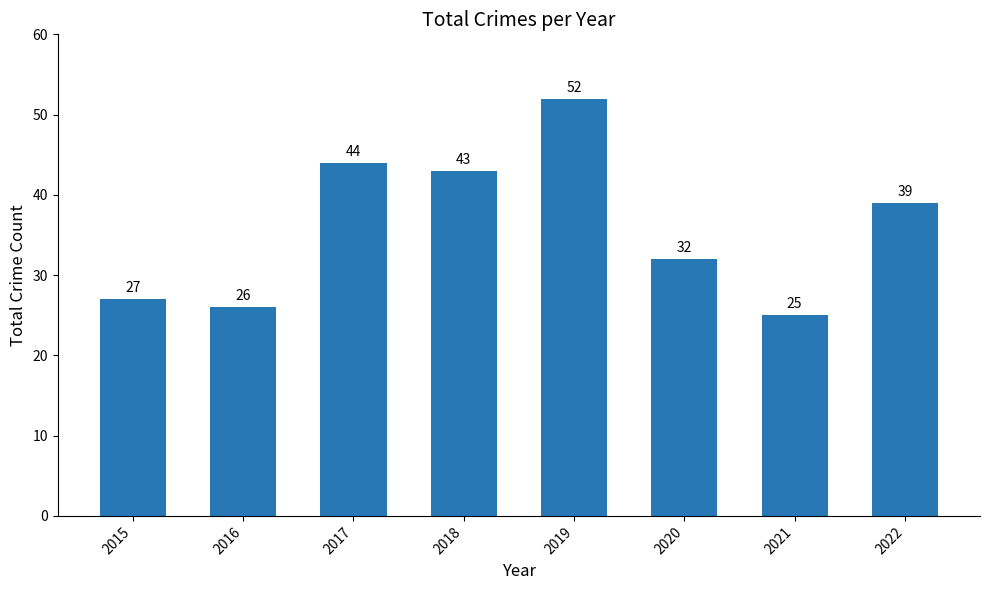

What value does the data have at 2018?

43